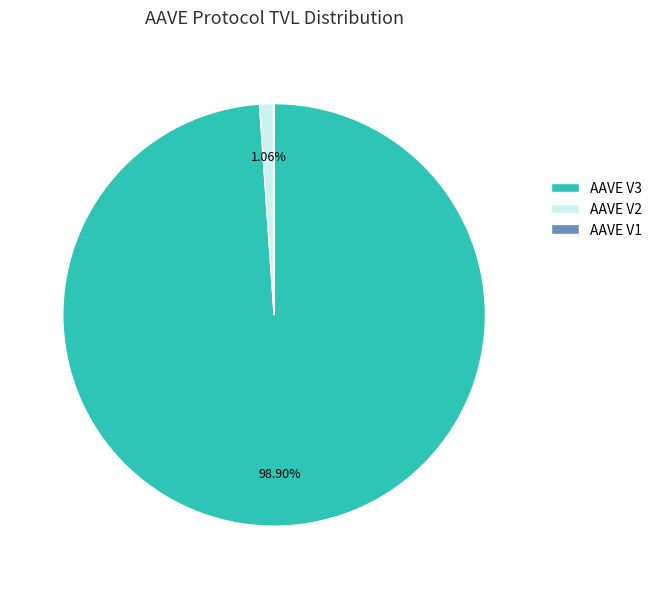

Does AAVE V3 represent more than half of the total?

Yes